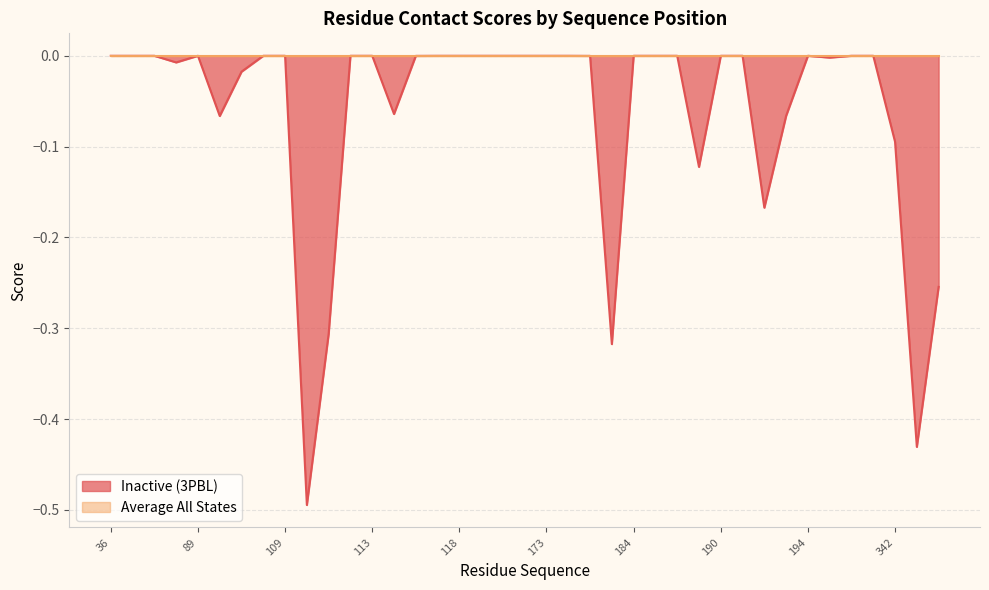

How many interior local valleys (lower than both neighbors) does the data have?

9